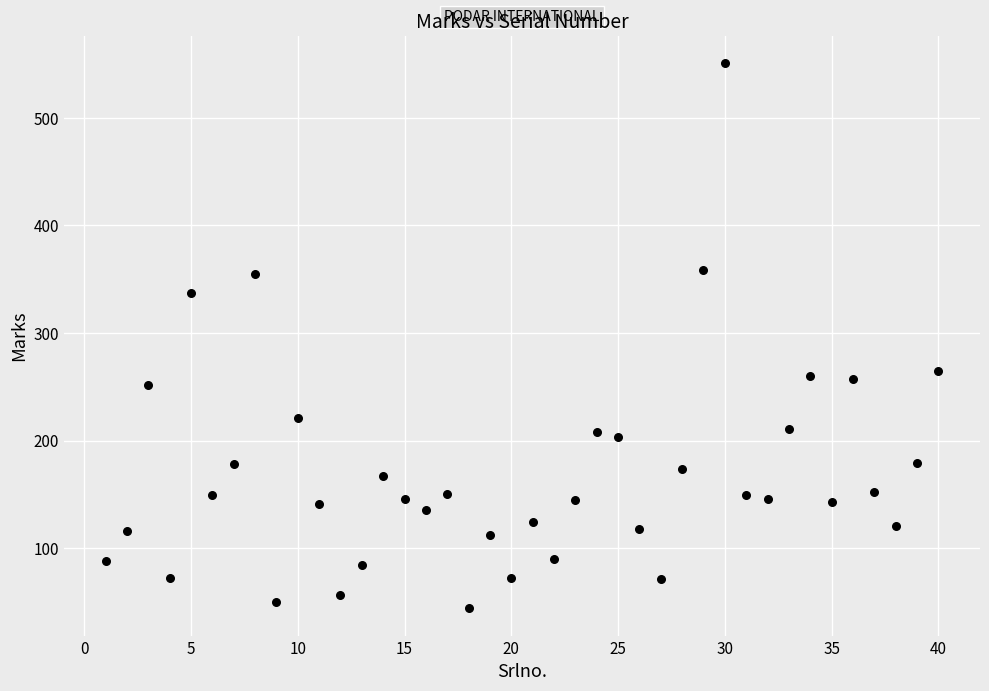

What is the range of Y values (max minus min)?

507